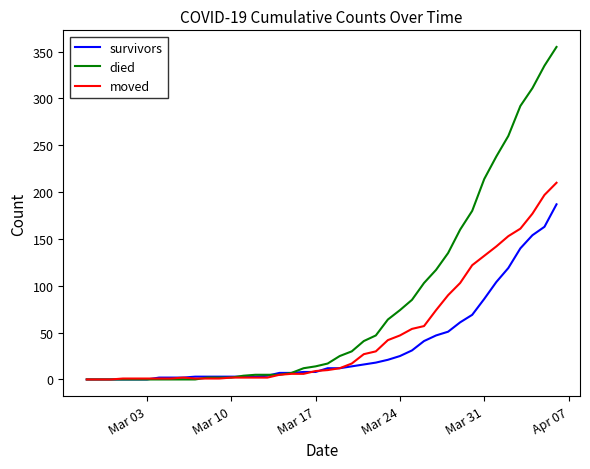

List the series in order of their peak value, highest first.

died, moved, survivors